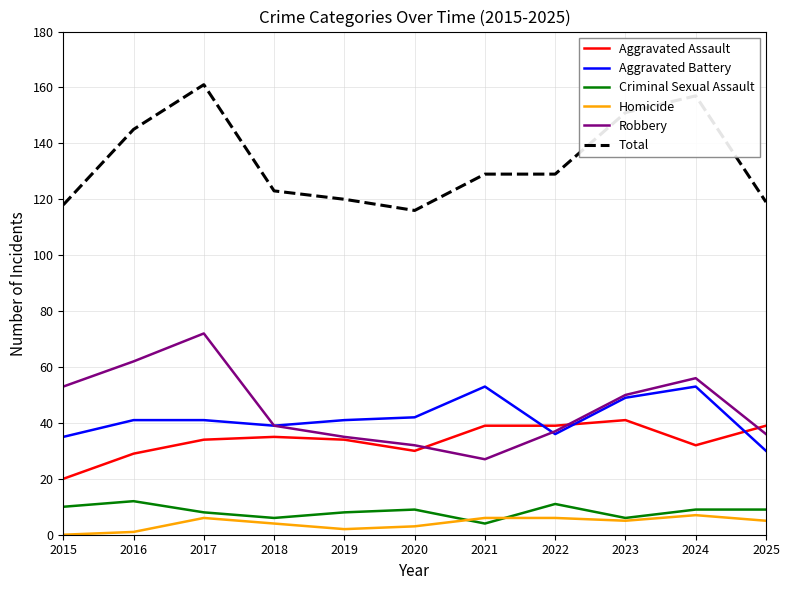

Is the value of Total at 2025 greater than the value of Aggravated Assault at 2019?

Yes